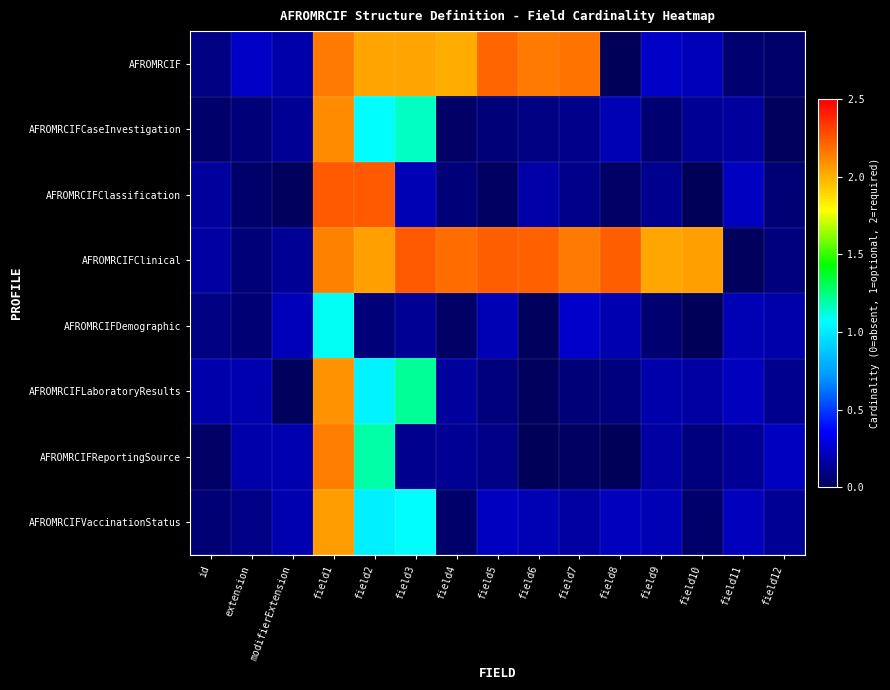

Reading left to right, what are all the values shown in this chart?

AFROMRCIF: id=0.1	extension=0.2	modifierExtension=0.2	field1=2.1	field2=2.0	field3=2.0	field4=2.0	field5=2.2	field6=2.2	field7=2.2	field8=0.0	field9=0.2	field10=0.2	field11=0.1	field12=0.0
AFROMRCIFCaseInvestigation: id=0.0	extension=0.1	modifierExtension=0.1	field1=2.1	field2=1.1	field3=1.2	field4=0.0	field5=0.1	field6=0.1	field7=0.1	field8=0.2	field9=0.0	field10=0.1	field11=0.1	field12=0.0
AFROMRCIFClassification: id=0.2	extension=0.0	modifierExtension=0.0	field1=2.2	field2=2.2	field3=0.2	field4=0.1	field5=0.0	field6=0.2	field7=0.1	field8=0.0	field9=0.1	field10=0.0	field11=0.2	field12=0.1
AFROMRCIFClinical: id=0.2	extension=0.1	modifierExtension=0.1	field1=2.1	field2=2.0	field3=2.2	field4=2.2	field5=2.2	field6=2.2	field7=2.1	field8=2.2	field9=2.0	field10=2.0	field11=0.0	field12=0.1
AFROMRCIFDemographic: id=0.1	extension=0.1	modifierExtension=0.2	field1=1.1	field2=0.1	field3=0.1	field4=0.0	field5=0.2	field6=0.0	field7=0.2	field8=0.2	field9=0.0	field10=0.0	field11=0.2	field12=0.2
AFROMRCIFLaboratoryResults: id=0.2	extension=0.2	modifierExtension=0.0	field1=2.1	field2=1.0	field3=1.2	field4=0.2	field5=0.1	field6=0.0	field7=0.1	field8=0.1	field9=0.2	field10=0.2	field11=0.2	field12=0.1
AFROMRCIFReportingSource: id=0.0	extension=0.2	modifierExtension=0.2	field1=2.1	field2=1.2	field3=0.1	field4=0.1	field5=0.1	field6=0.0	field7=0.0	field8=0.0	field9=0.2	field10=0.1	field11=0.1	field12=0.2
AFROMRCIFVaccinationStatus: id=0.1	extension=0.1	modifierExtension=0.2	field1=2.1	field2=1.0	field3=1.1	field4=0.0	field5=0.2	field6=0.2	field7=0.2	field8=0.2	field9=0.2	field10=0.0	field11=0.2	field12=0.1